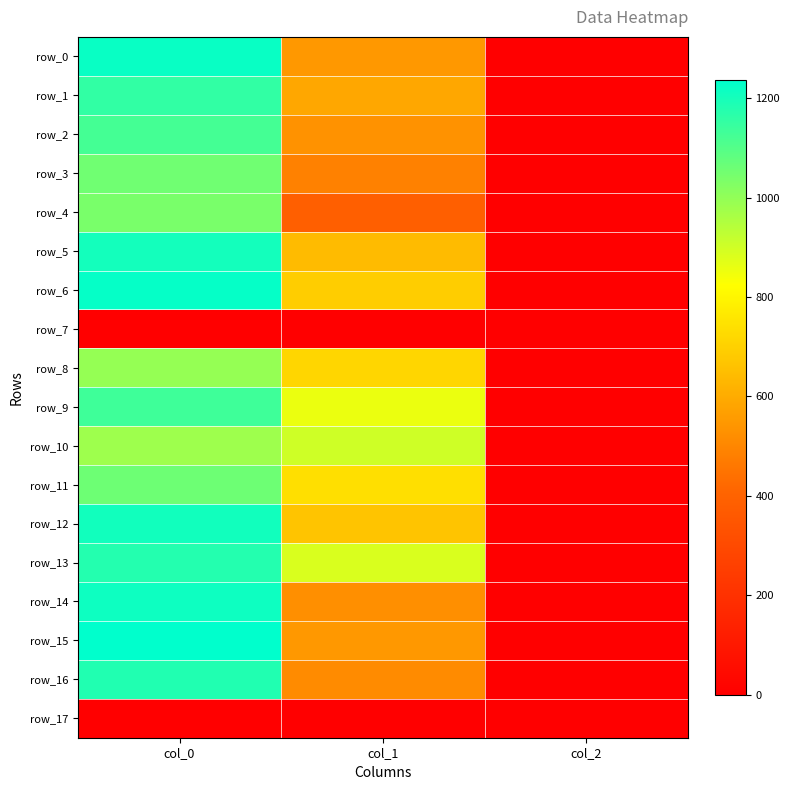

Count the number of data series in this chart.

18